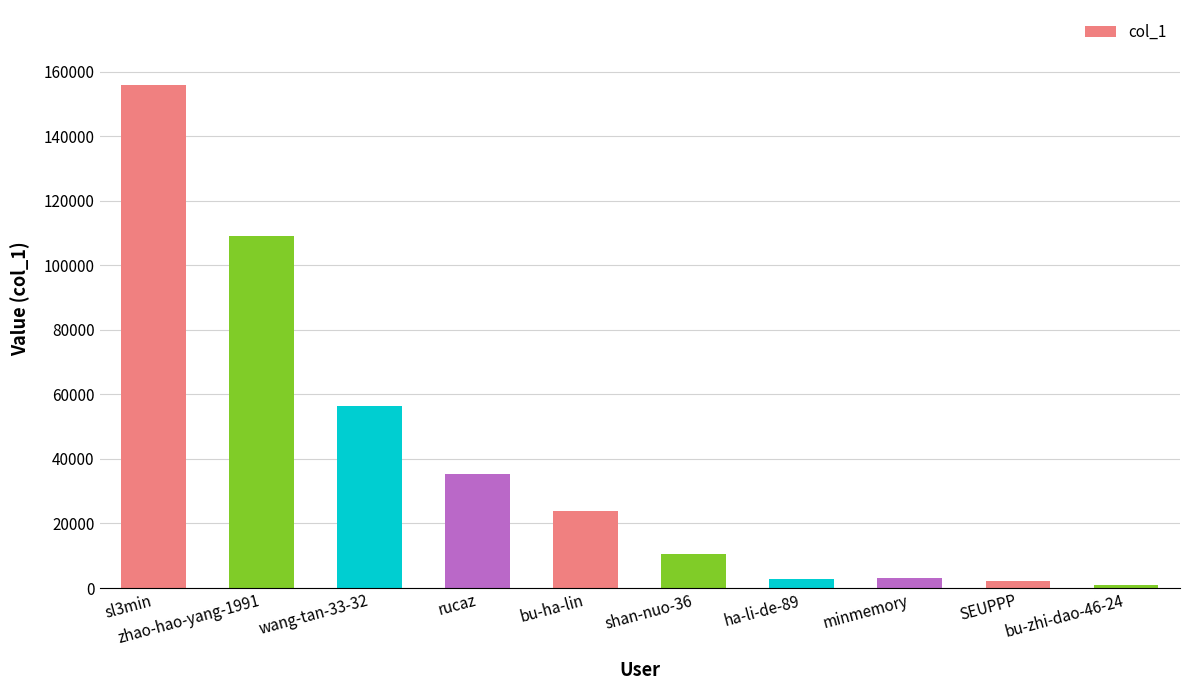

How many distinct data groups are displayed?

1